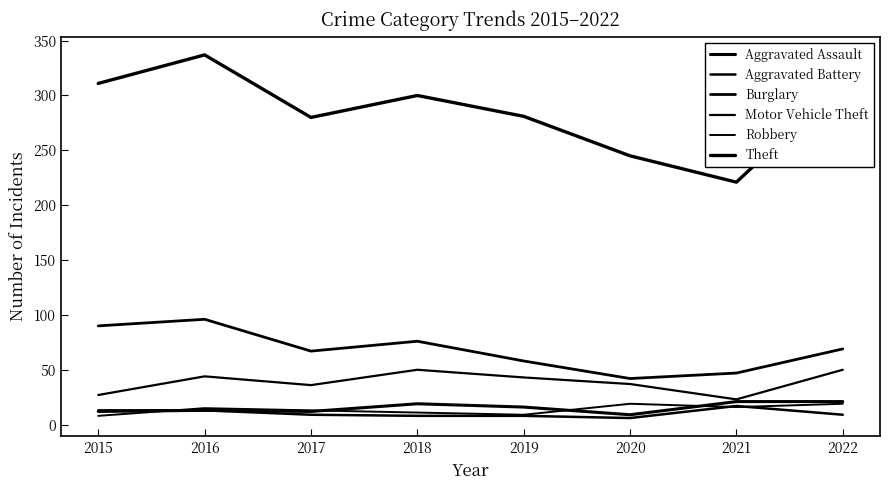

How many lines are shown in the chart?

6